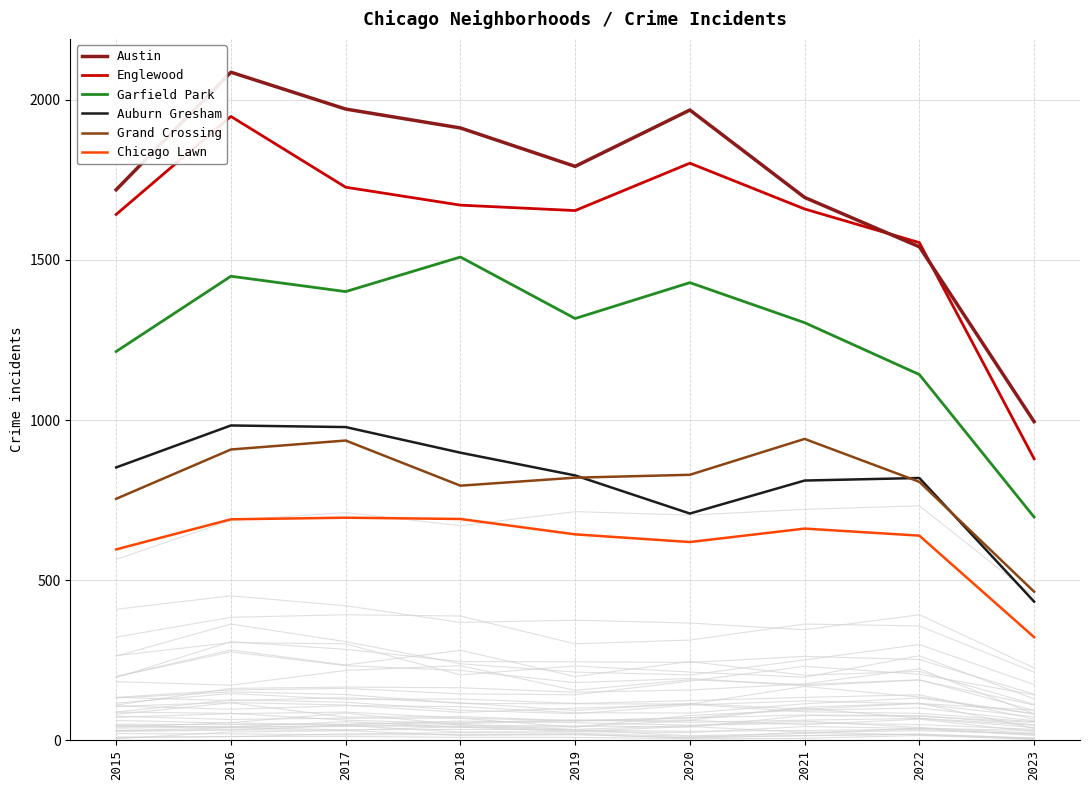

Which has a higher value, 2016 or 2019?

2016